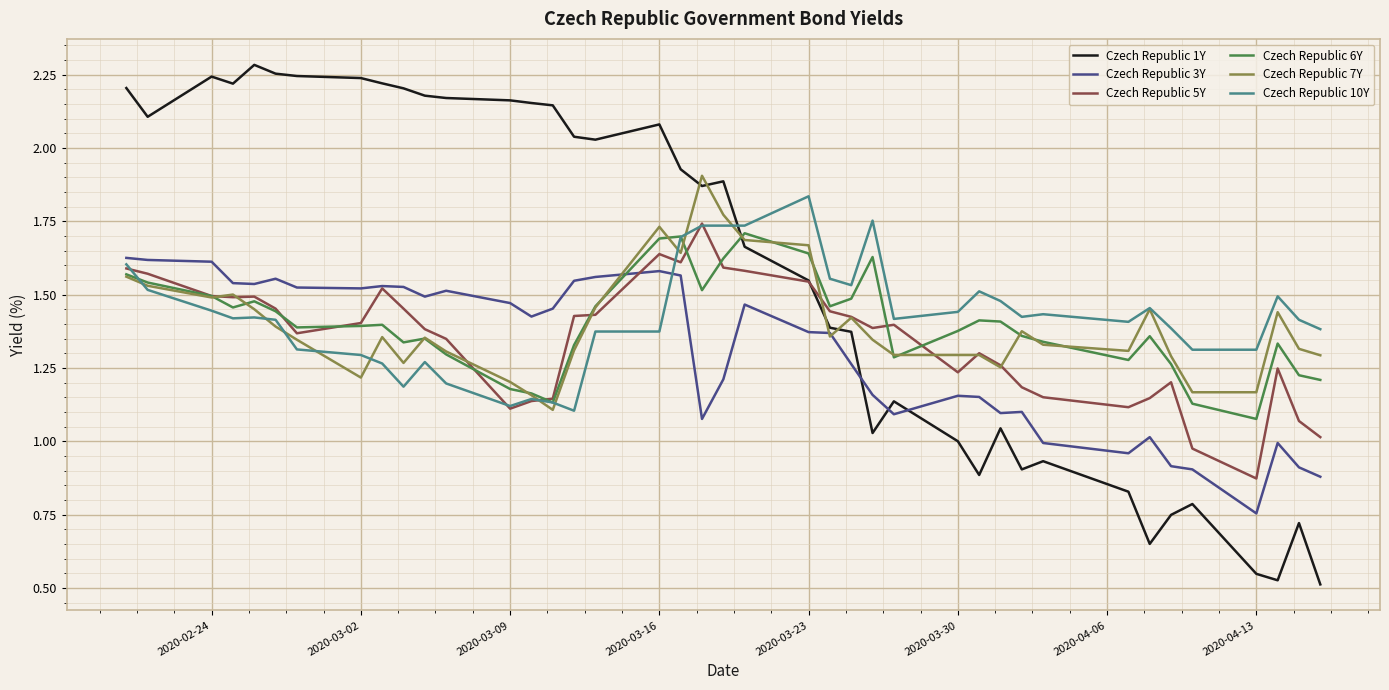

Which series has the largest total across all categories?

Czech Republic 1Y